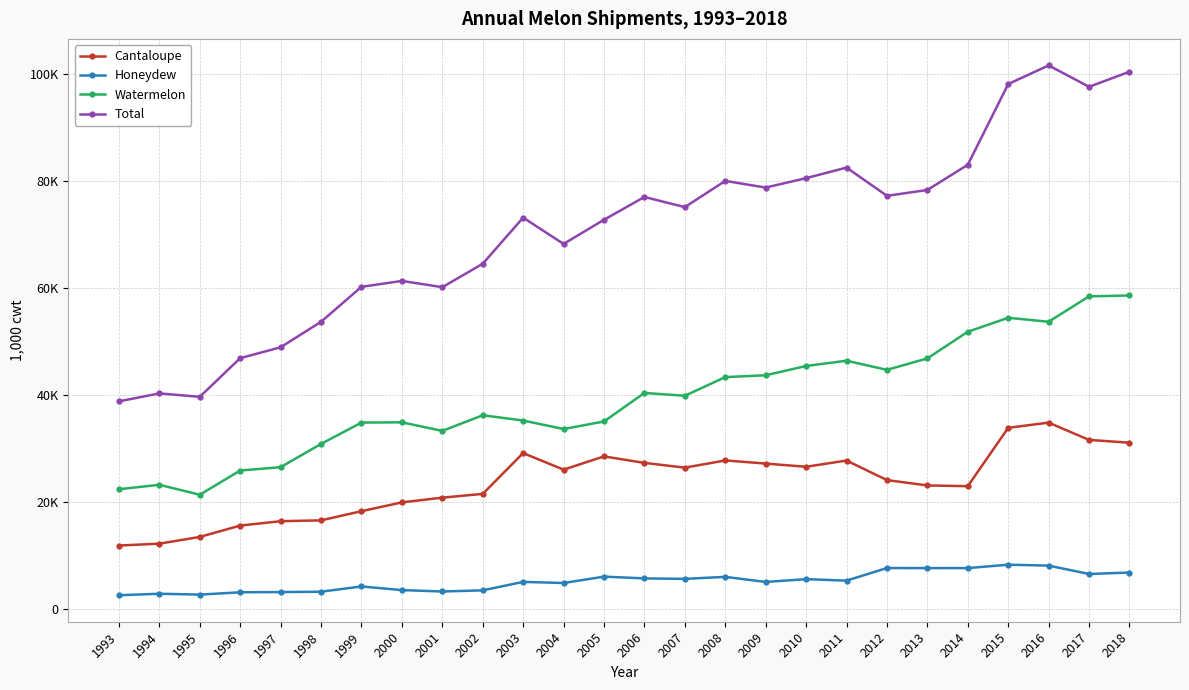

What are all the series names shown in the legend?

Cantaloupe, Honeydew, Watermelon, Total